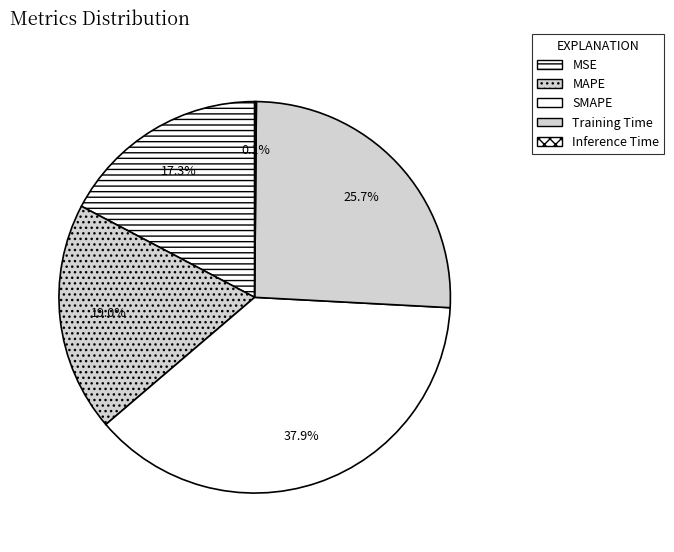

To the nearest percent, what is the difference between the largest and smallest slice percentages?

38%